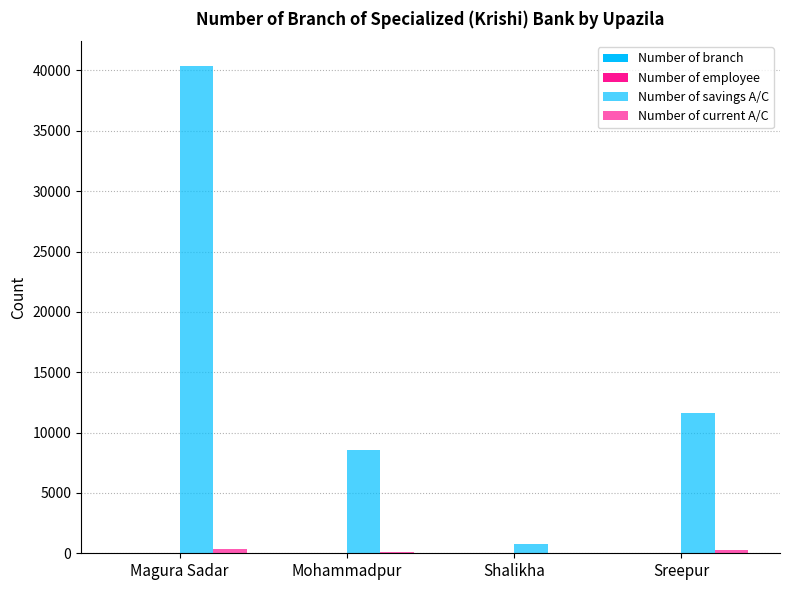

Reading left to right, list all the values displayed in this chart.

Number of branch: 9	3	1	4
Number of employee: 61	19	12	47
Number of savings A/C: 40407	8517	801	11588
Number of current A/C: 383	121	26	271